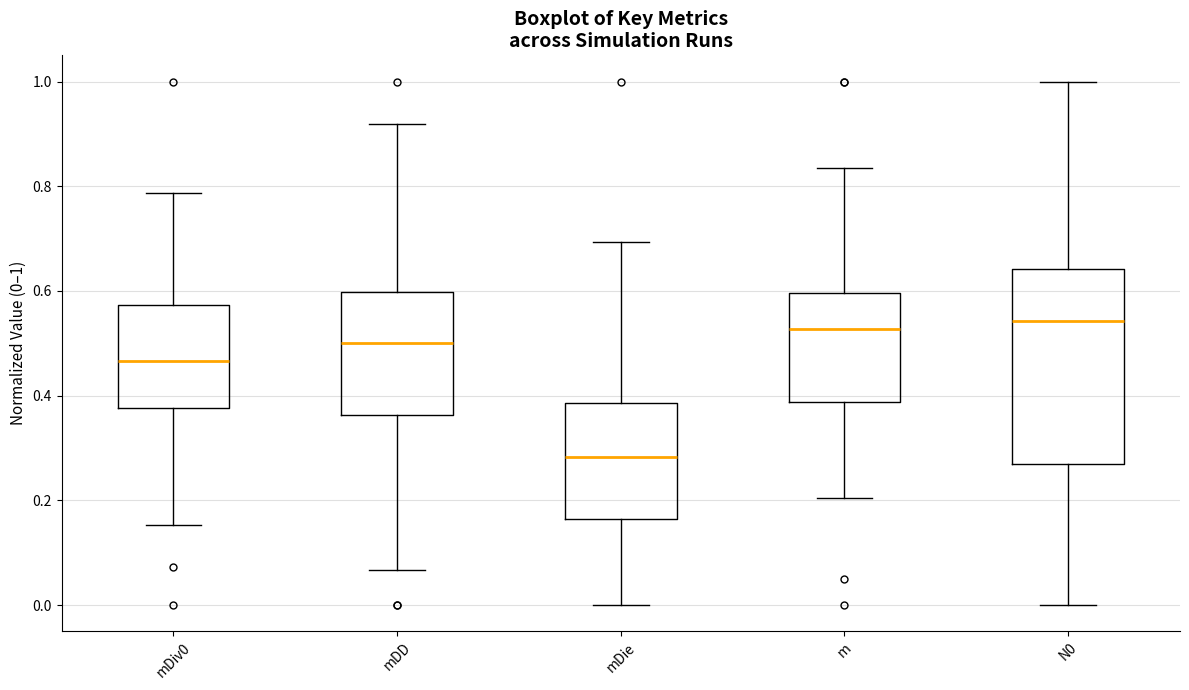

Where does the lower whisker of the box for N0 end on the y-axis? The values are not printed on the chart, so give them approximately, as read against the axis.

0.00